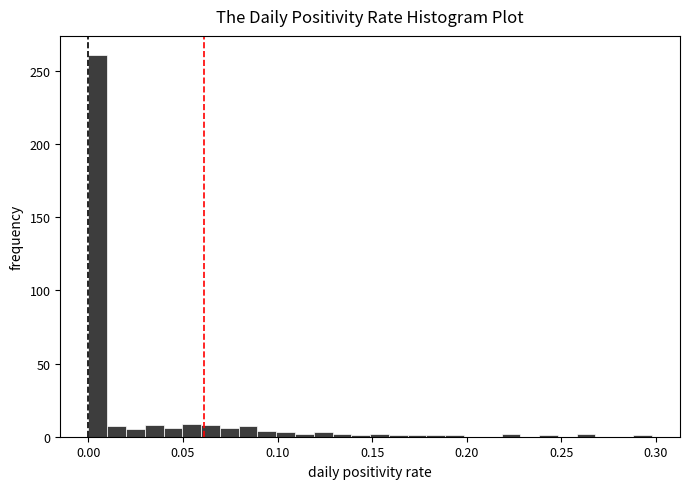

Around what value on the x-axis is the tallest bar? Give the approximate position of its centre, as read against the axis.

0.005